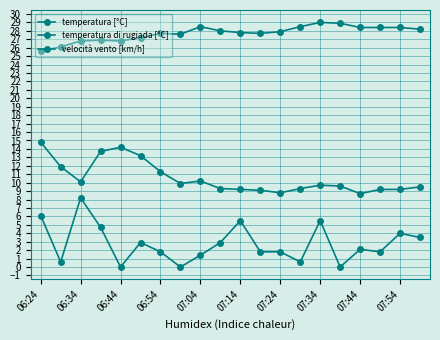

Reading left to right, extract all data points from this chart.

temperatura [°C]: 25.6	26.1	26.8	26.9	26.8	27.2	27.7	27.6	28.5	28.0	27.8	27.7	27.9	28.5	29.0	28.9	28.4	28.4	28.4	28.2
temperatura di rugiada [°C]: 14.8	11.9	10.1	13.7	14.2	13.2	11.3	9.9	10.2	9.3	9.2	9.1	8.8	9.3	9.7	9.6	8.7	9.2	9.2	9.5
velocità vento [km/h]: 6.1	0.6	8.2	4.7	0.0	2.9	1.8	0.0	1.4	2.9	5.5	1.8	1.8	0.6	5.5	0.0	2.1	1.8	4.0	3.5